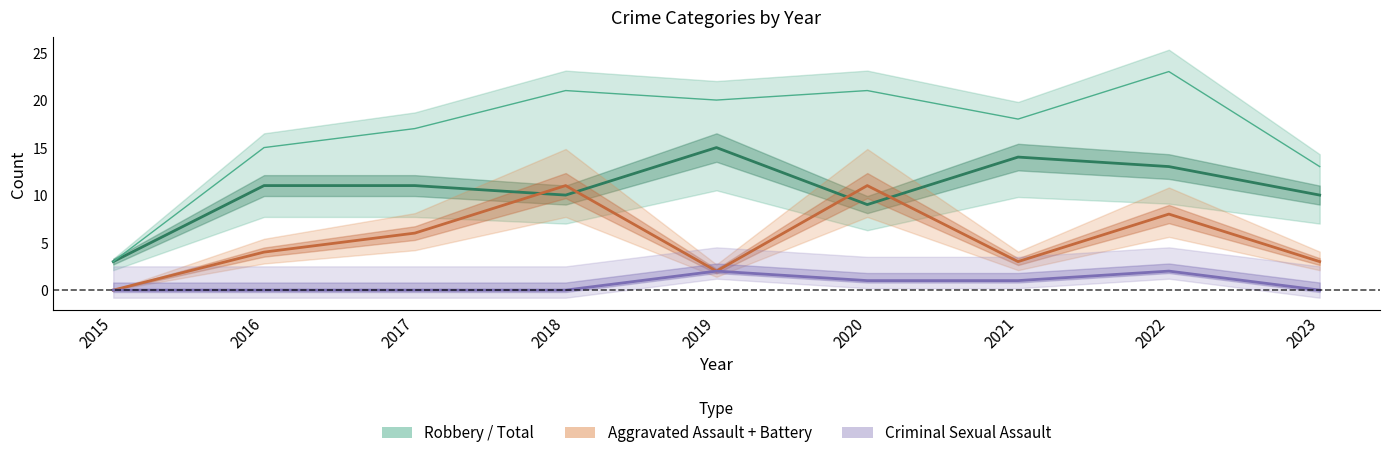

Reading left to right, what are all the values shown in this chart?

Robbery: 3	11	11	10	15	9	14	13	10
Total: 3	15	17	21	20	21	18	23	13
Aggravated Assault + Battery: 0	4	6	11	2	11	3	8	3
Criminal Sexual Assault: 0	0	0	0	2	1	1	2	0